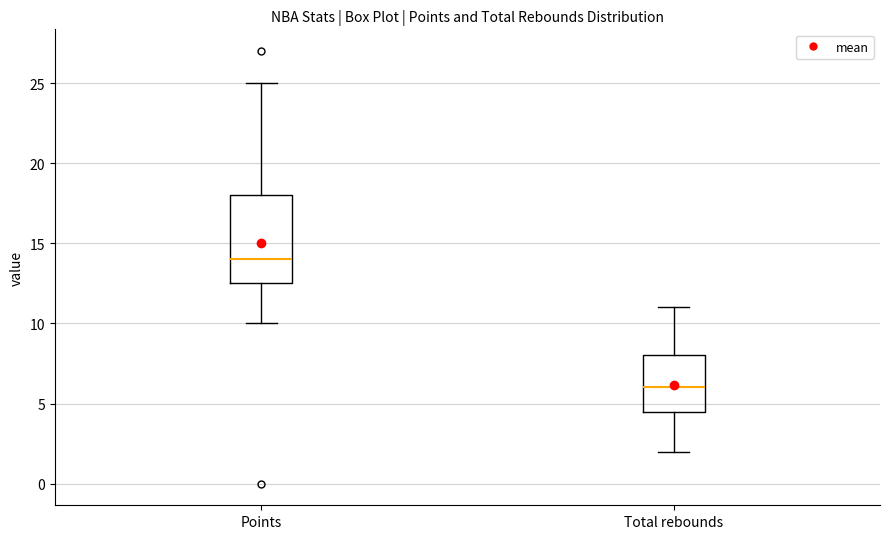

Comparing the boxes themselves (not the whiskers), which one is the tallest?

Points